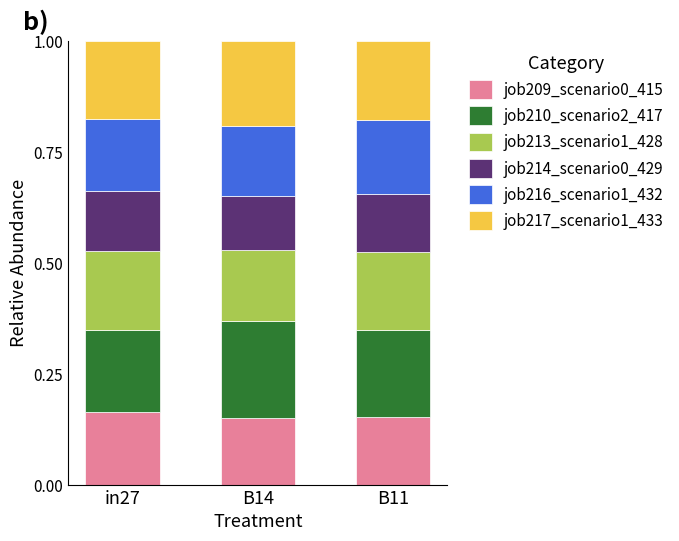

What is the total value across all series at B11?

1.0